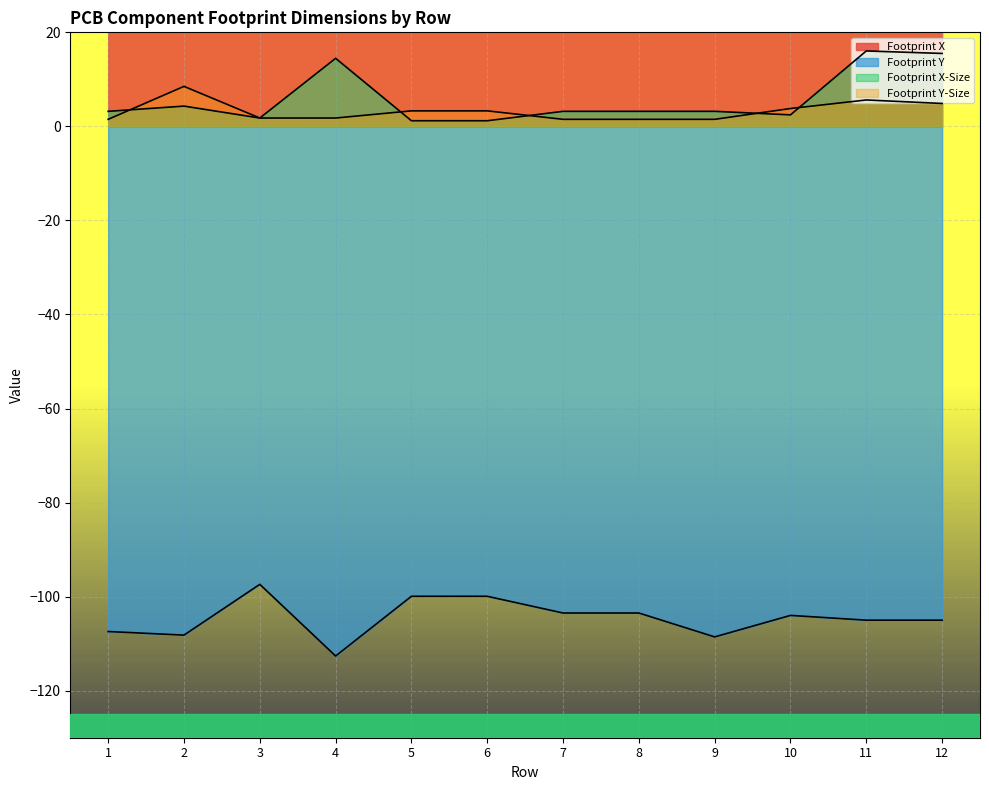

What is the difference between the highest and lowest values at 4?

261.1